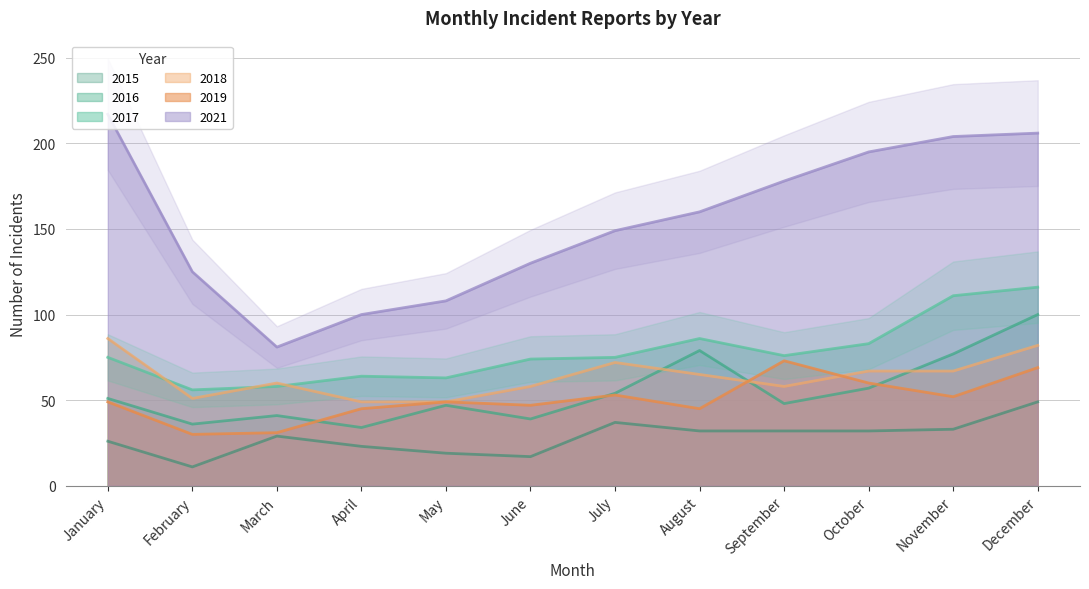

The value of 2015 at December is 20. True or false?

False